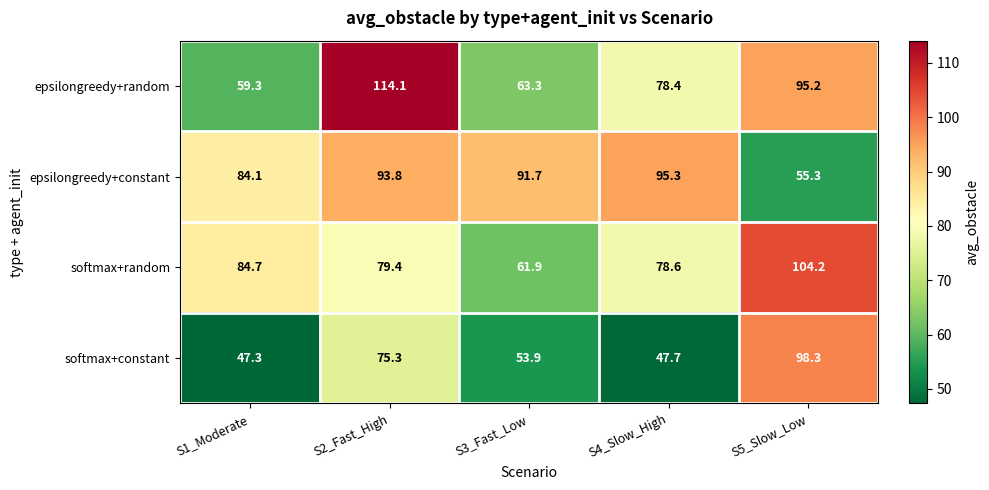

What is the lowest value of the epsilongreedy+constant series?

55.3